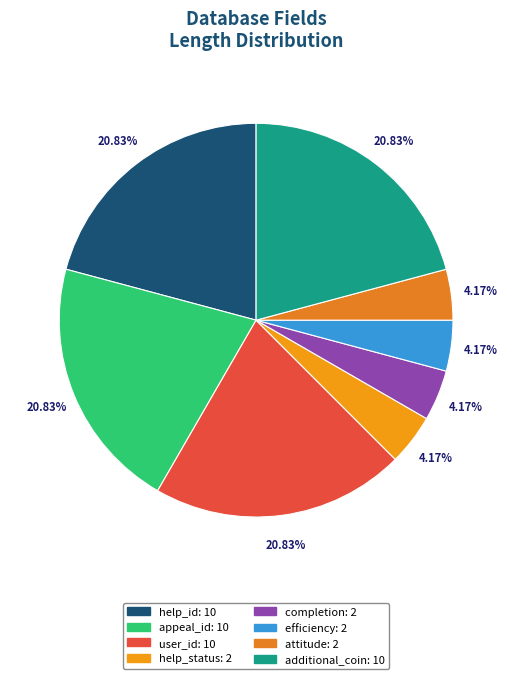

Count the number of slices in the pie.

8